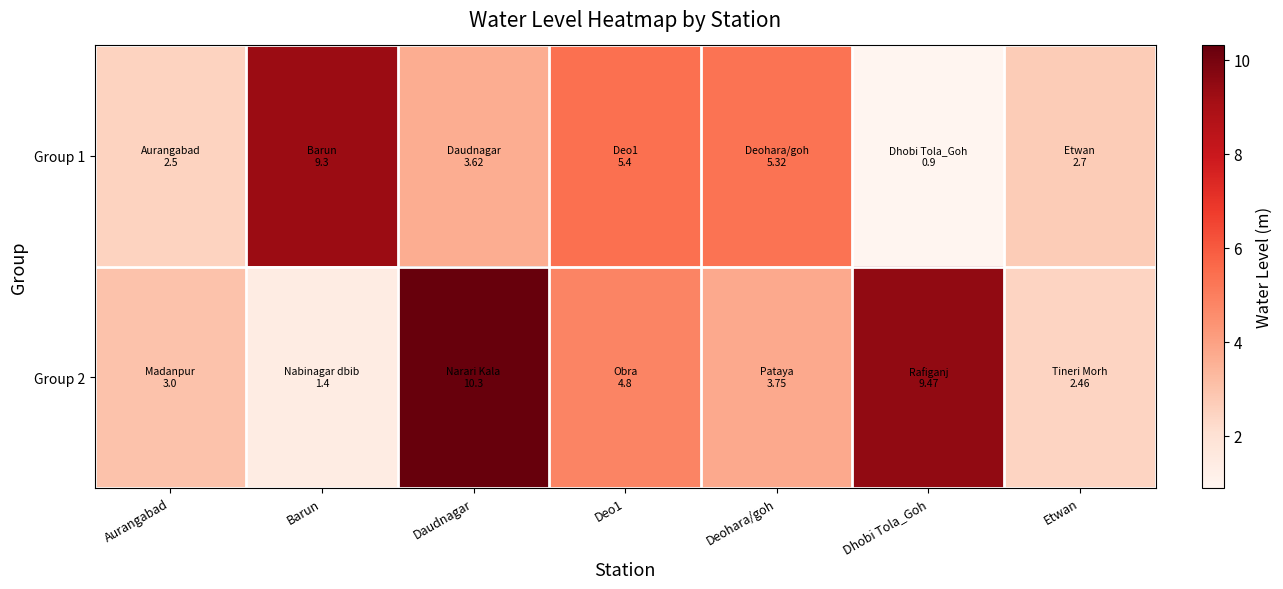

Which series has the largest range (max minus min)?

Group 2